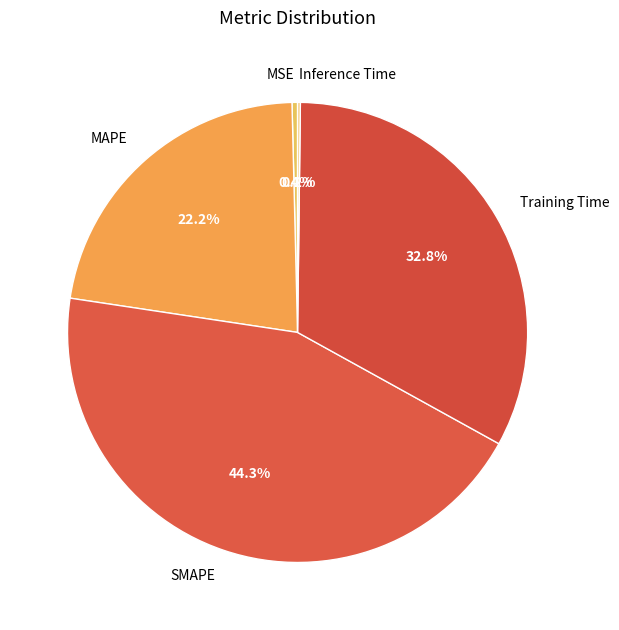

Is MAPE the majority of the pie?

No